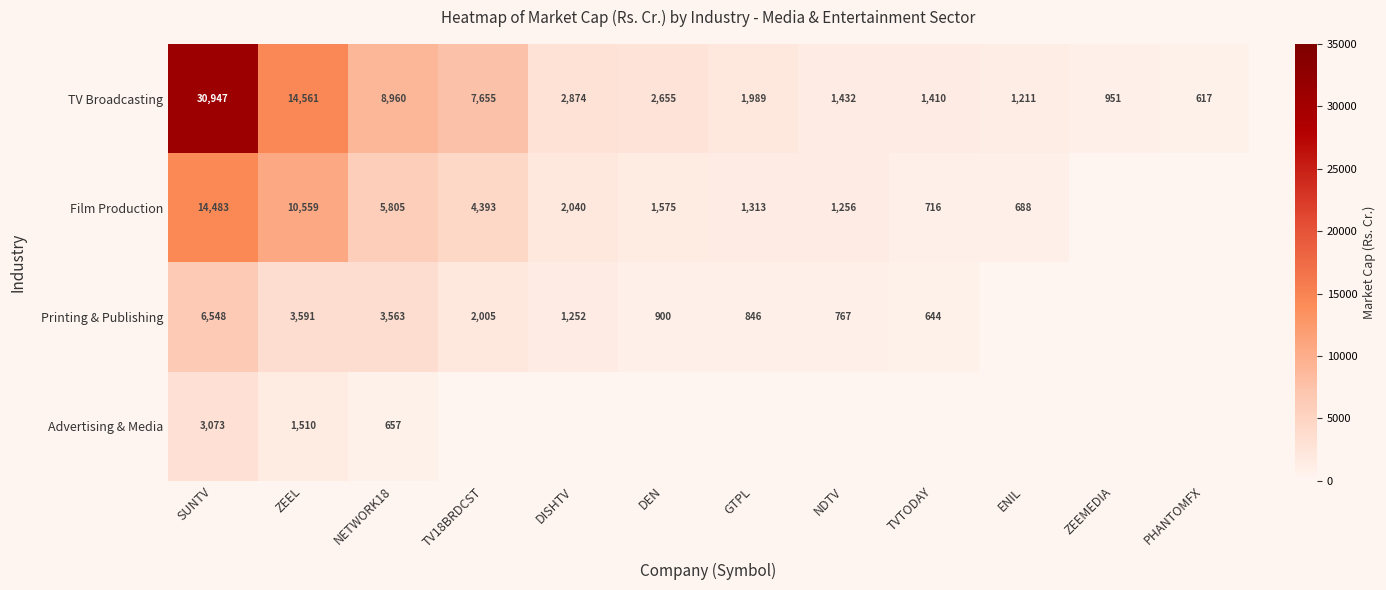

Rank the series by their maximum value, from highest to lowest.

TV Broadcasting, Film Production, Printing & Publishing, Advertising & Media